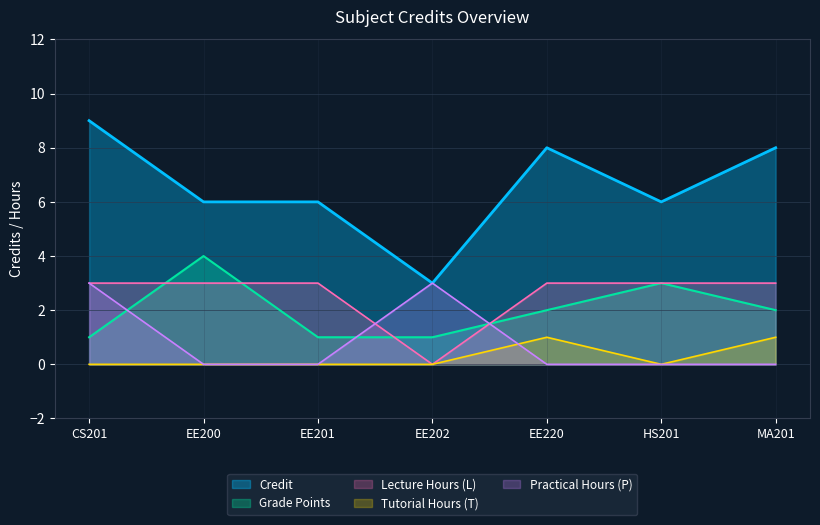

How many data points are above 6?

3